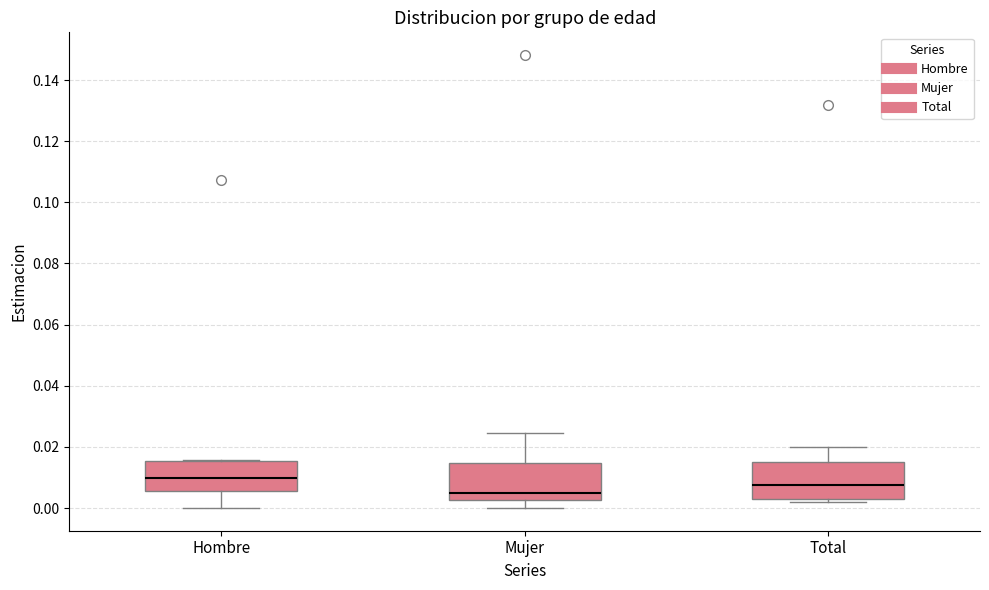

Which box's median line is the lowest?

Mujer